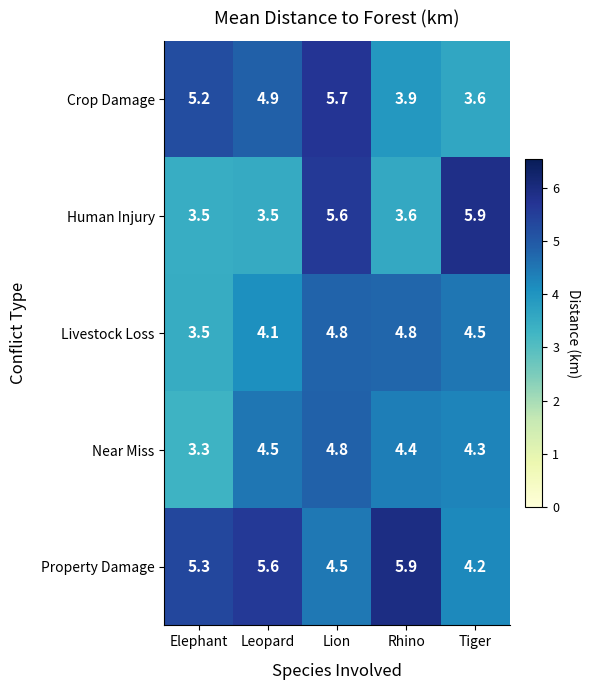

Which series has the largest range (max minus min)?

Human Injury